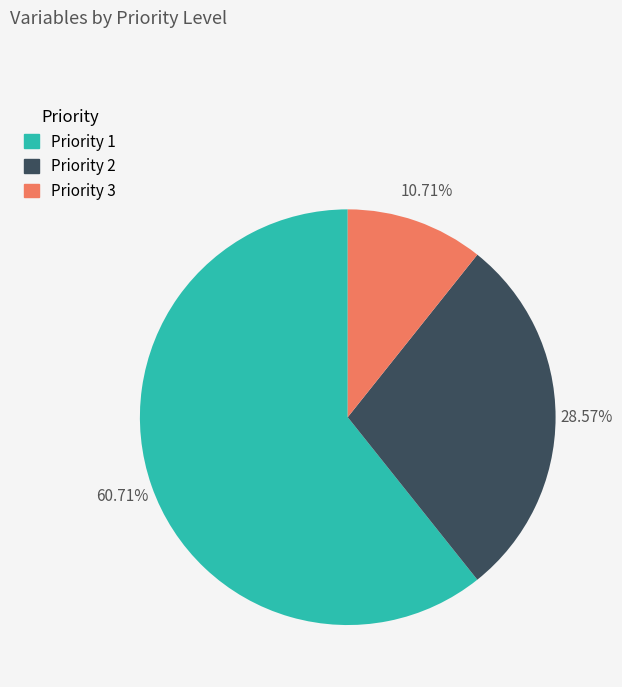

Which category accounts for the majority?

Priority 1